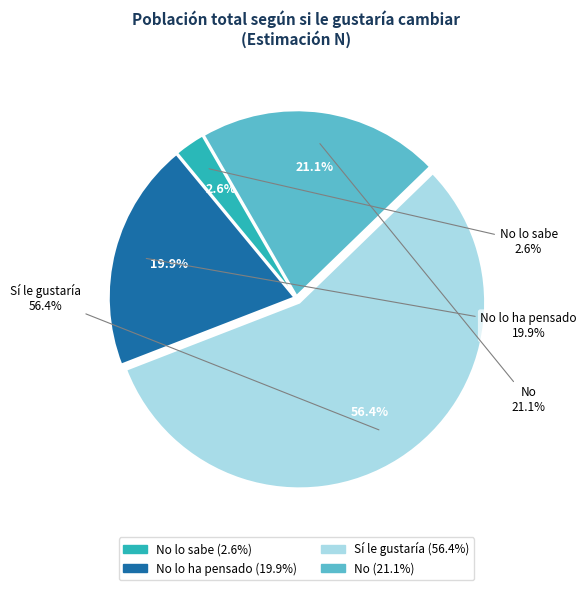

To the nearest percent, what portion does No represent?

21%